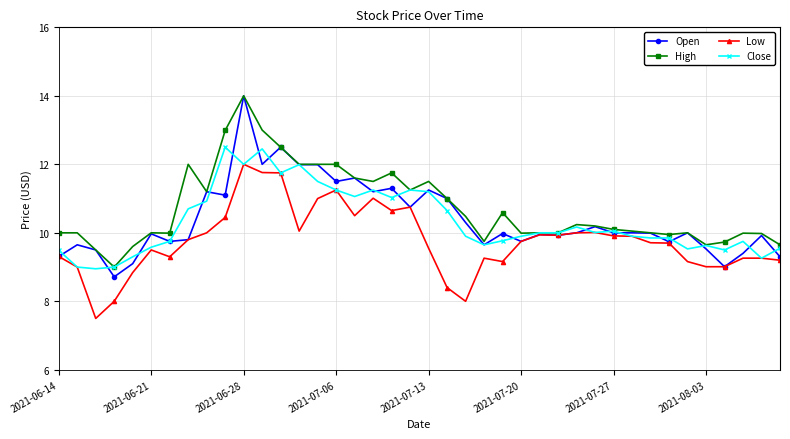

Which series has the largest range (max minus min)?

Open